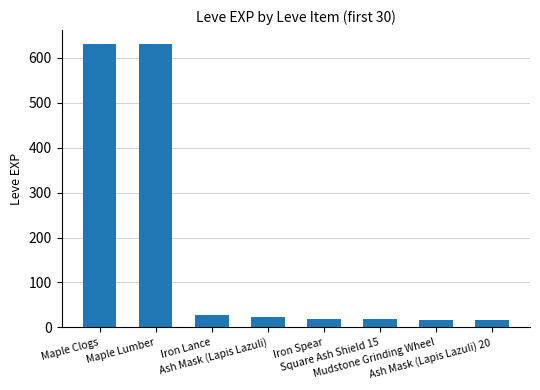

True or false: the data shows 897 at Maple Lumber.

False